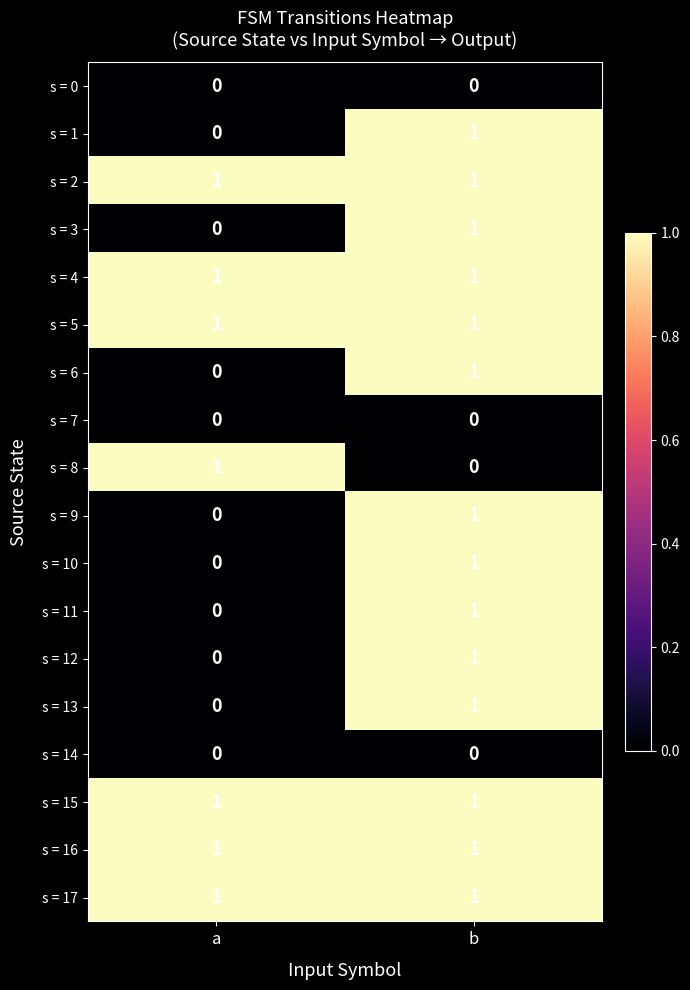

How many values in s = 9 are above zero?

1